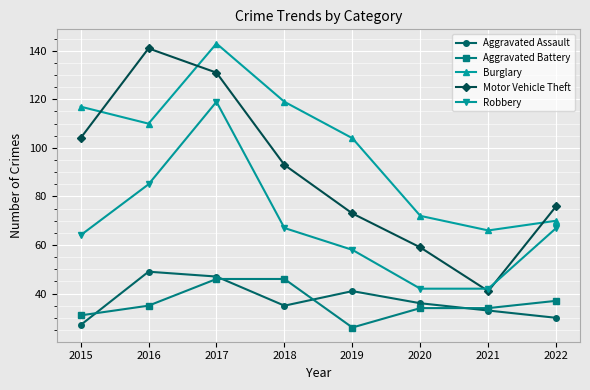

Reading left to right, list all the values displayed in this chart.

Aggravated Assault: 2015=27	2016=49	2017=47	2018=35	2019=41	2020=36	2021=33	2022=30
Aggravated Battery: 2015=31	2016=35	2017=46	2018=46	2019=26	2020=34	2021=34	2022=37
Burglary: 2015=117	2016=110	2017=143	2018=119	2019=104	2020=72	2021=66	2022=70
Motor Vehicle Theft: 2015=104	2016=141	2017=131	2018=93	2019=73	2020=59	2021=41	2022=76
Robbery: 2015=64	2016=85	2017=119	2018=67	2019=58	2020=42	2021=42	2022=67